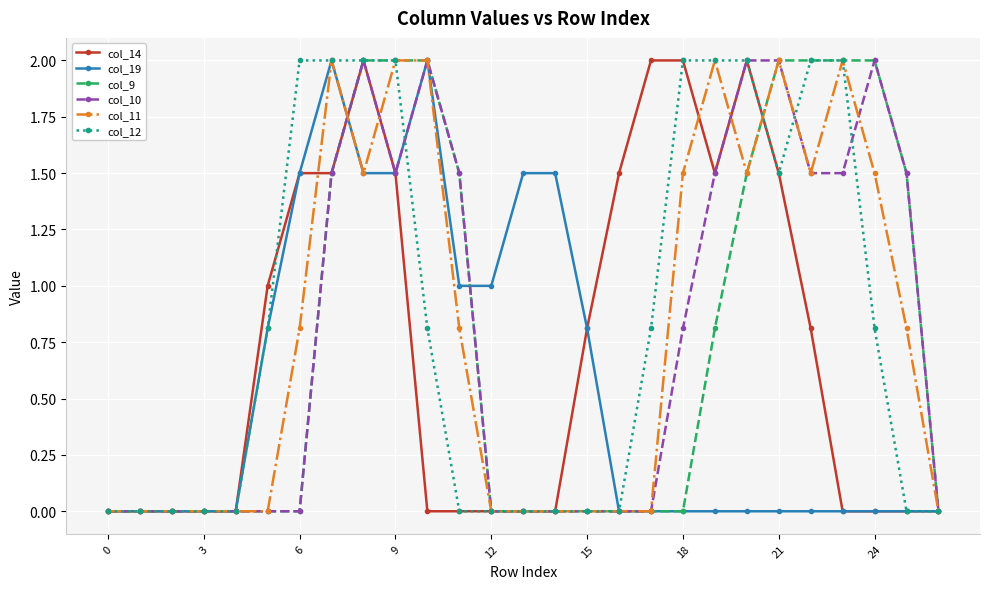

What is the maximum value for col_12?

2.0